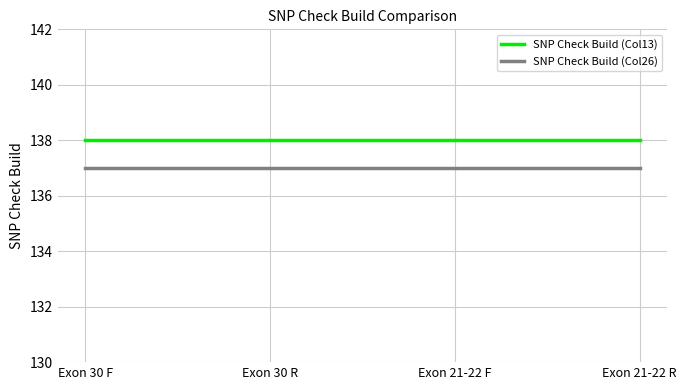

How many lines are shown in the chart?

2